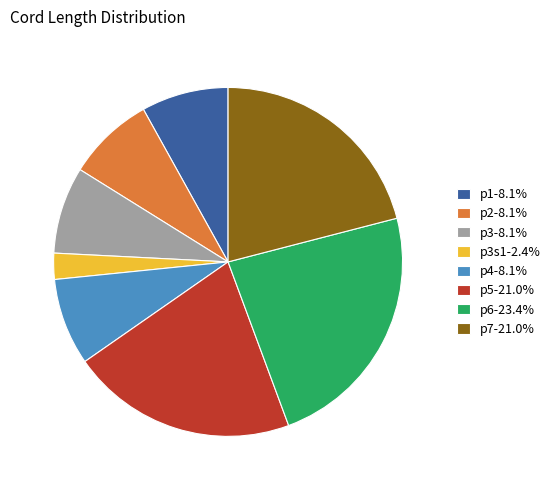

Approximately how many times larger is the value at p3-8.1% compared to p4-8.1%?

1.0